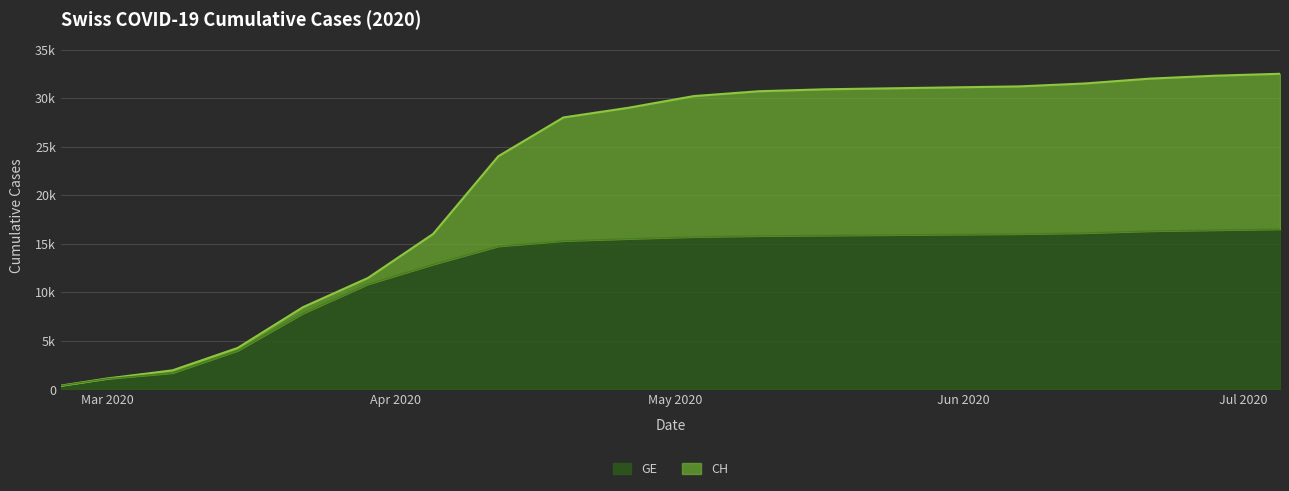

Reading right to left, what are all the values shown in this chart?

CH: 32500	32300	32000	31500	31200	31100	31000	30900	30700	30200	29000	28000	24000	16000	11467	8449	4259	1952	1113	375
GE: 16500	16400	16300	16100	16000	15950	15900	15850	15800	15700	15500	15284	14733	12863	10825	7807	3978	1681	1083	375